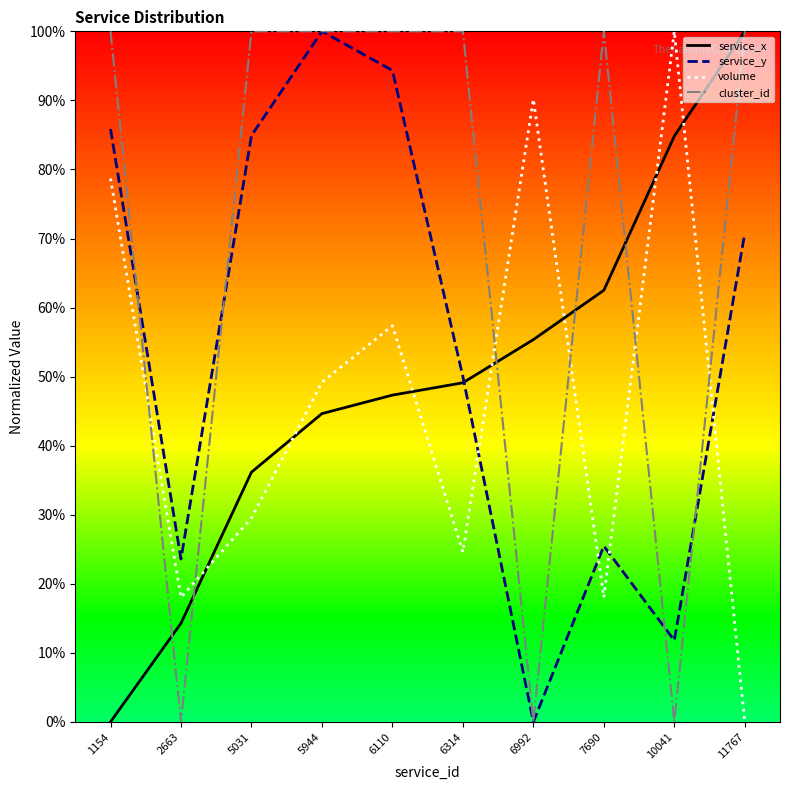

Which series has the largest total across all categories?

cluster_id